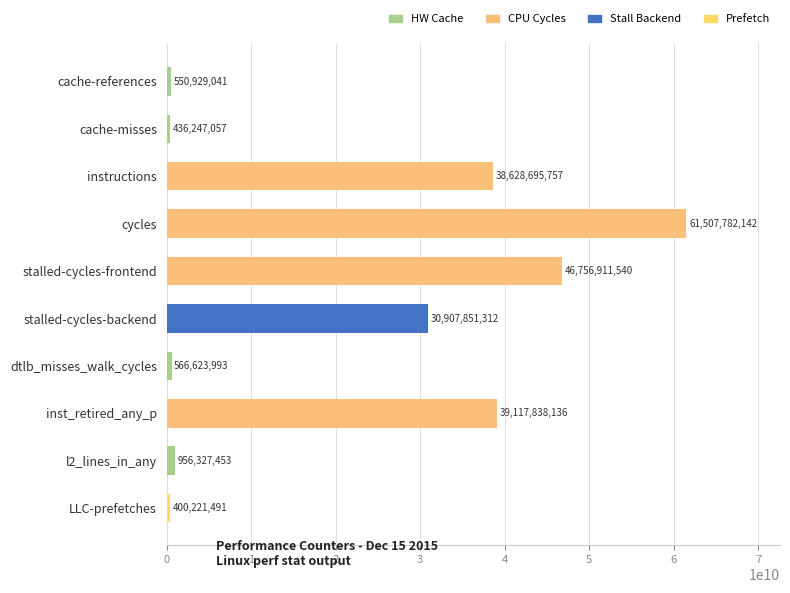

What position from the top is cycles?

4